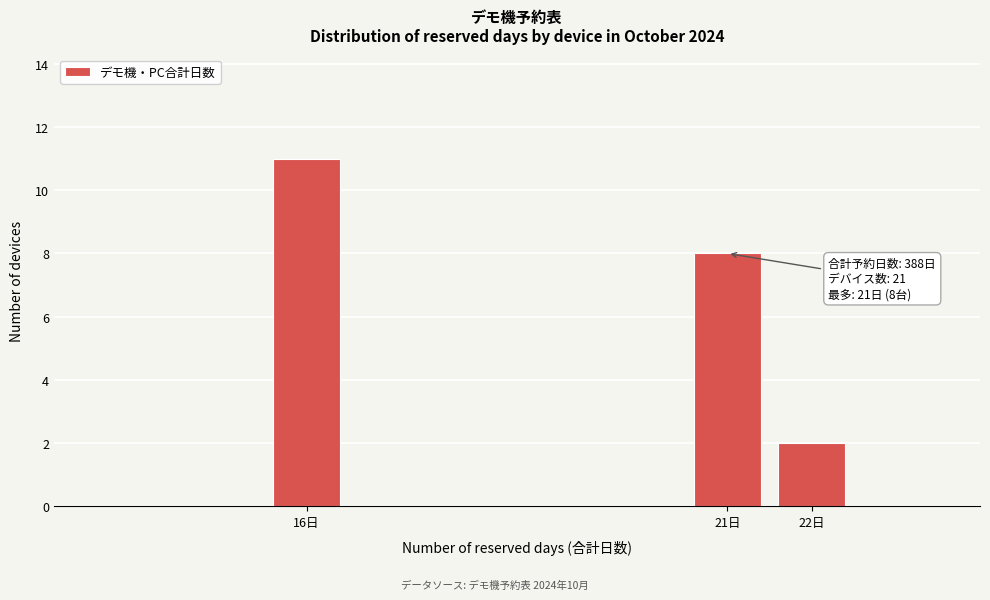

Reading right to left, transcribe all the data shown in this chart.

2	8	11